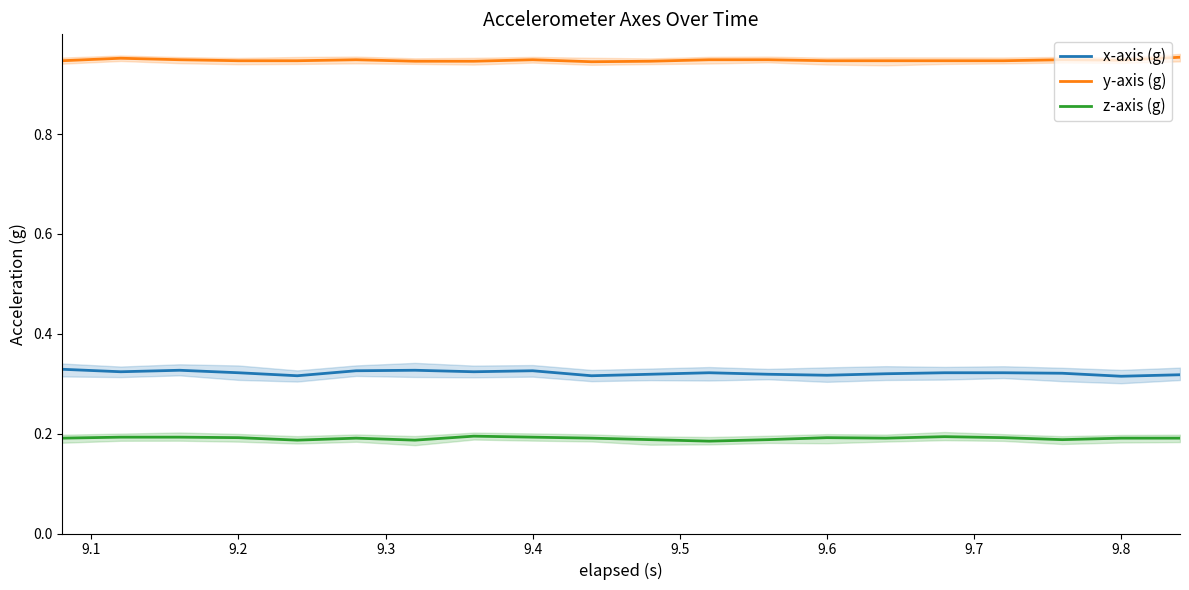

The y-axis (g) series shows 0.5 at 9.8. True or false?

False